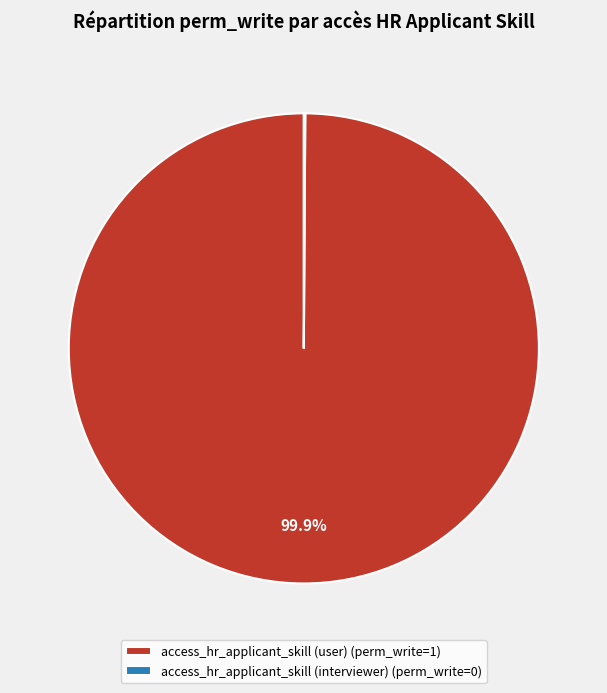

Does any single category account for the majority?

Yes